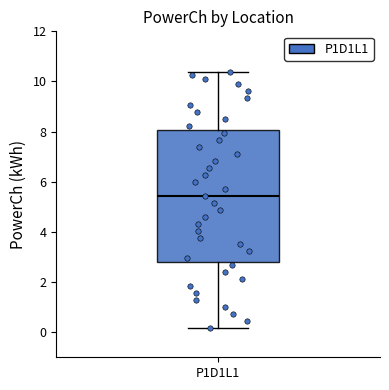

Transcribe this box plot: give where the median line is, the range the box spans, and where the two whiskers end, as read against the y-axis. The values are not printed on the chart, so give them approximately, as read against the axis.

median 5.4, box 2.8 to 8.0, whiskers 0.2 to 10.4